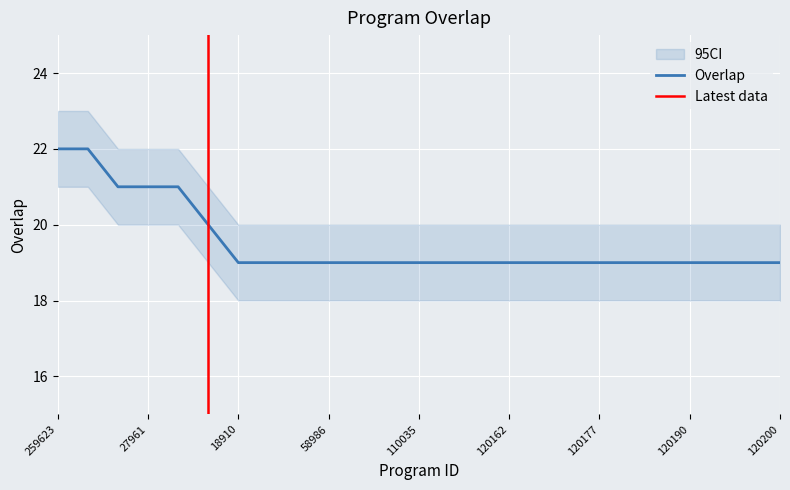

How many data points does each series have?

25